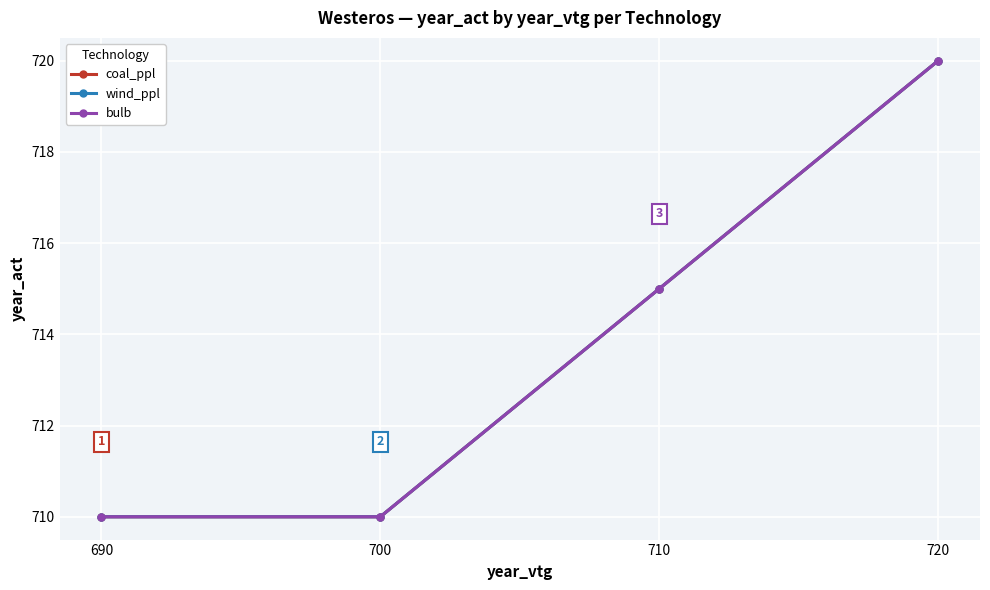

Reading left to right, list all the values displayed in this chart.

coal_ppl: 710	710	715	720
wind_ppl: 710	710	715	720
bulb: 710	710	715	720